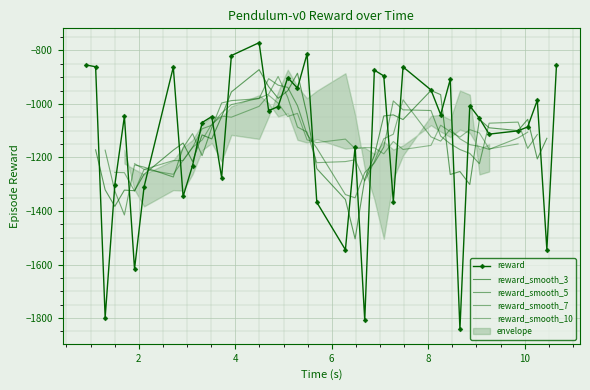

What is the value of the reward point at the 27th from the left?

-1365.6